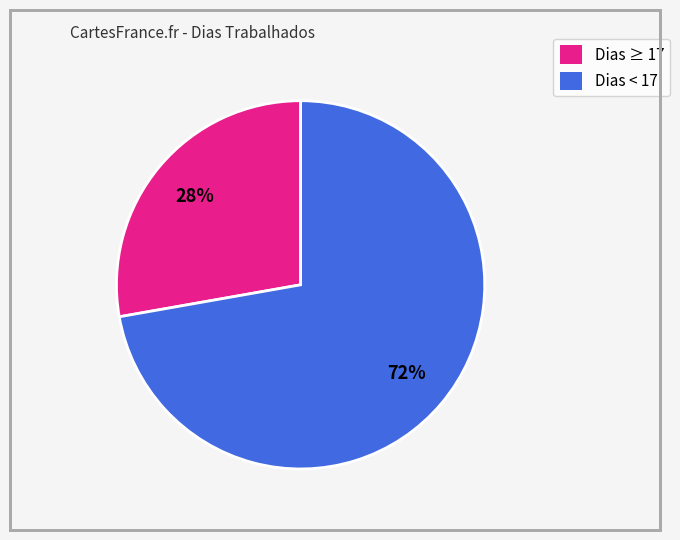

To the nearest percent, what is the difference between the largest and smallest slice percentages?

44%